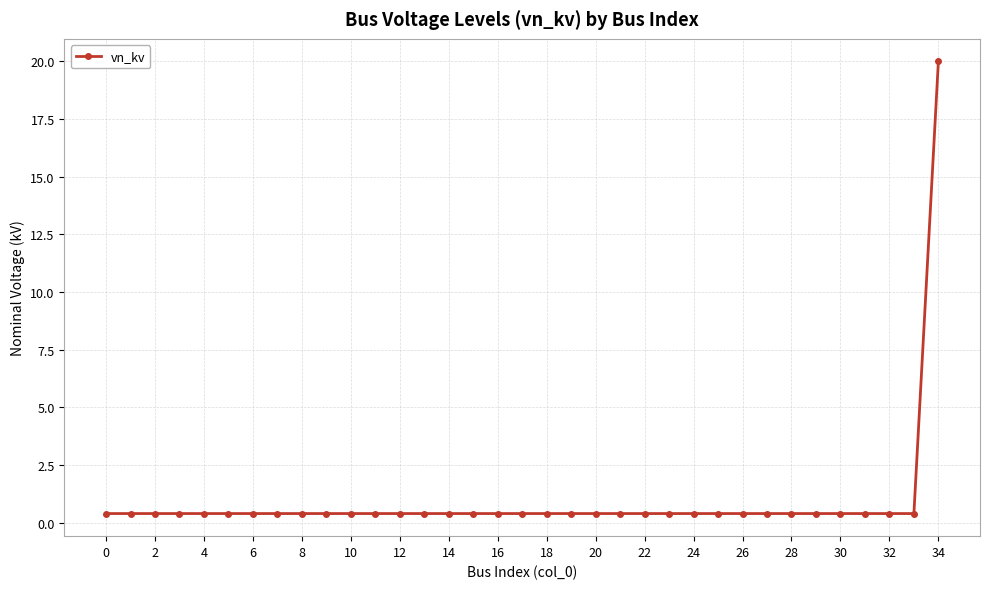

What is the average value?

1.0